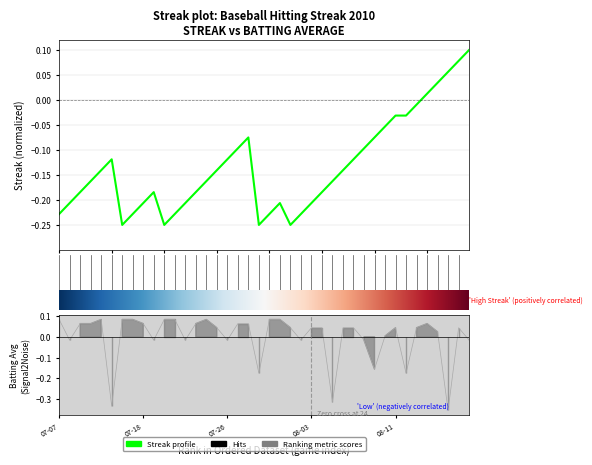

At 11, list the series in order from largest to smallest.

batting_avg, streak